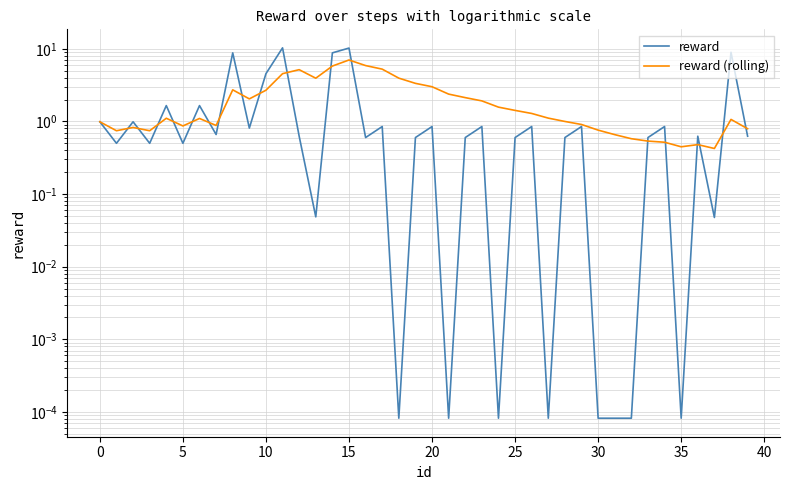

List the series in order of their peak value, lowest first.

reward (rolling), reward